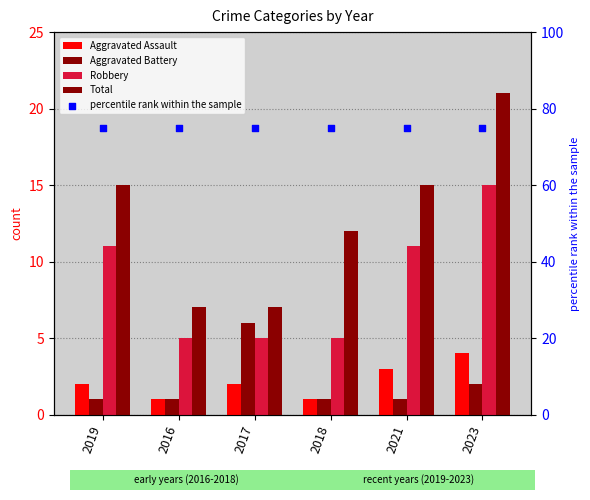

Which series has the largest total across all categories?

percentile rank within the sample